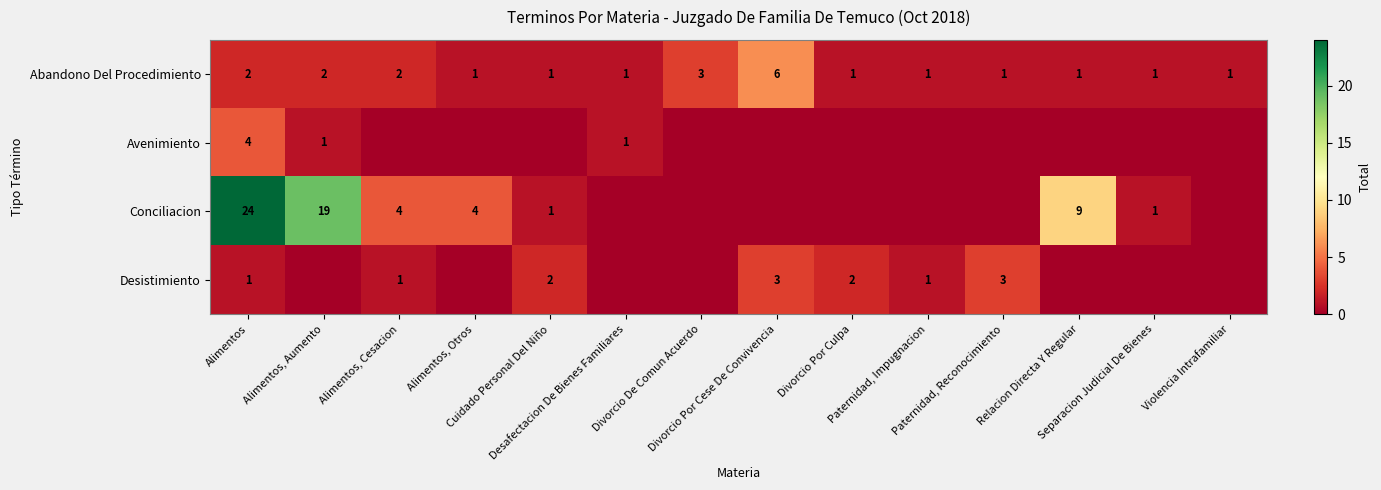

How many Abandono Del Procedimiento values are between 1 and 2?

12